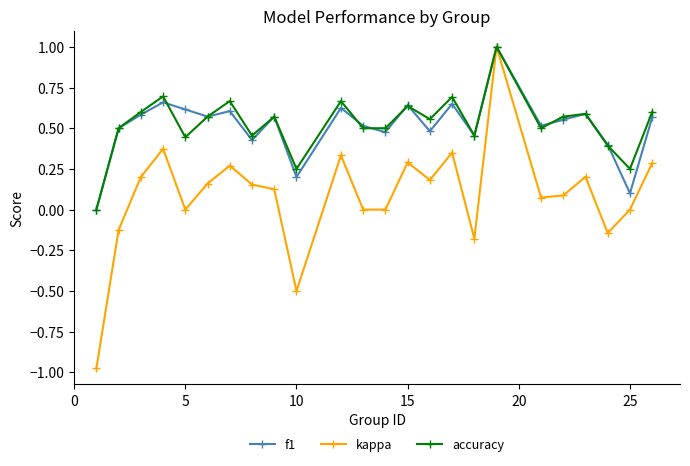

What is the greatest value displayed?

1.0